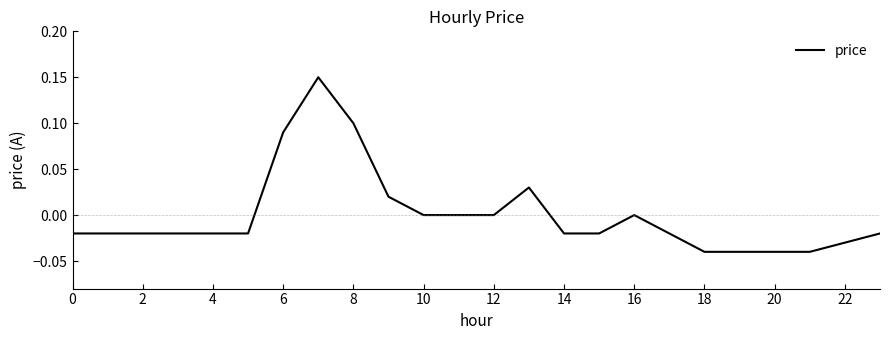

Is this an area chart (filled region under the line)?

No